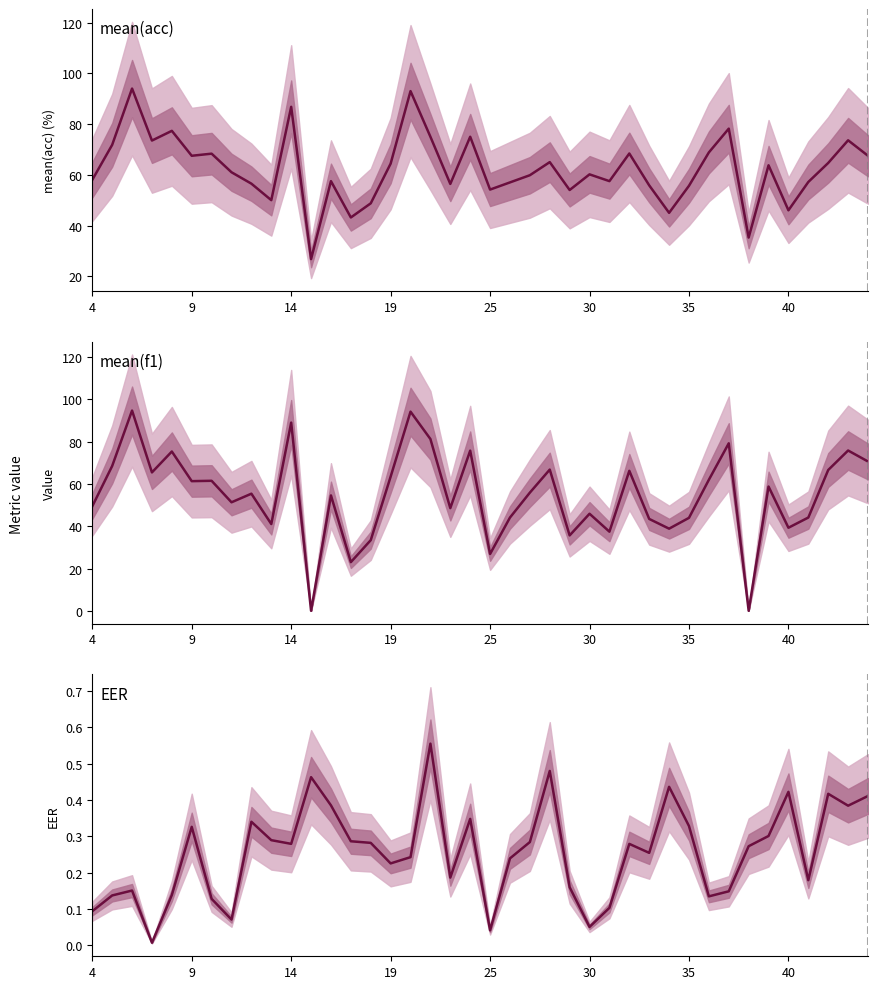

Does the chart have visible grid lines?

No